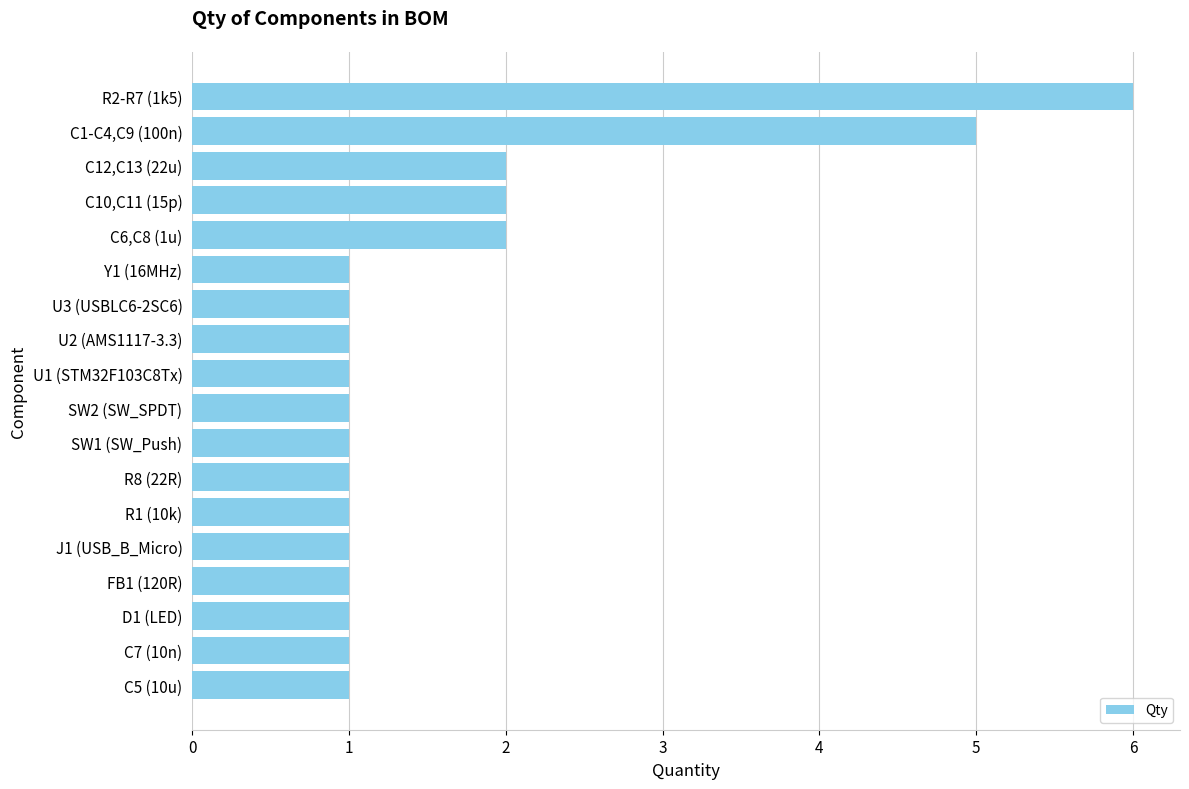

Are the bars horizontal?

Yes